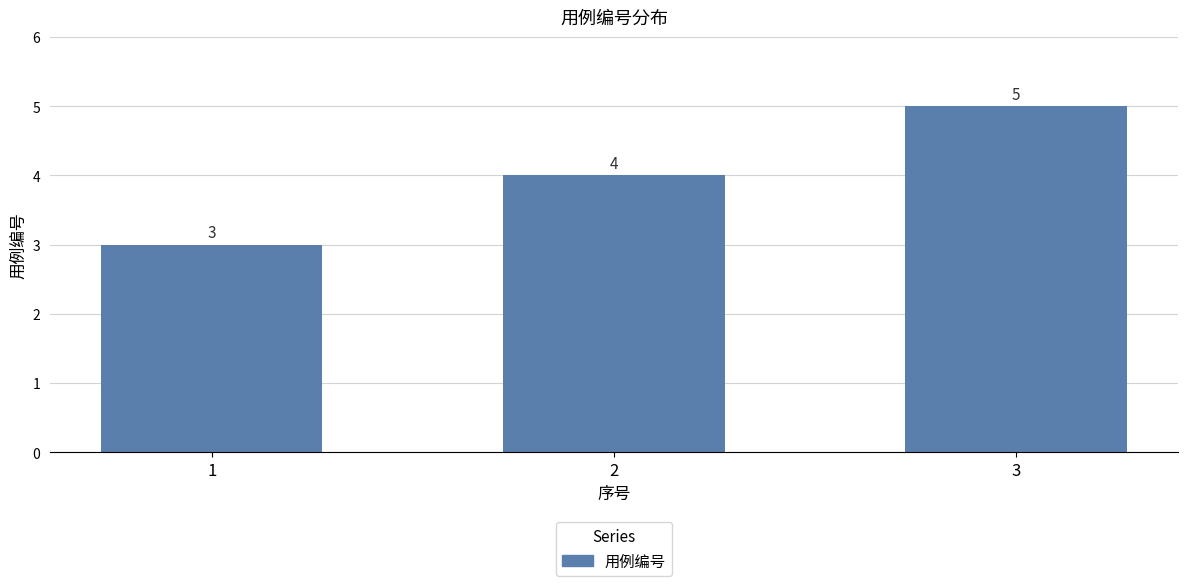

Which has a higher value, 1 or 2?

2